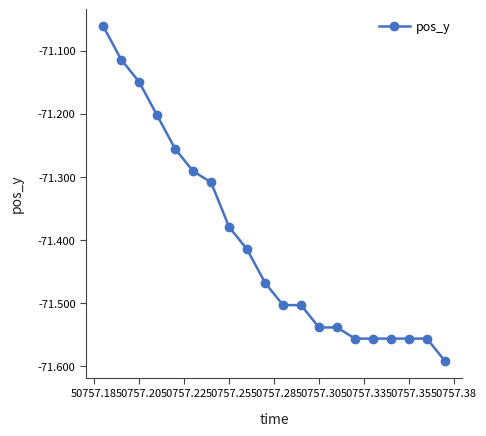

What is the difference between the maximum and minimum values?

0.5